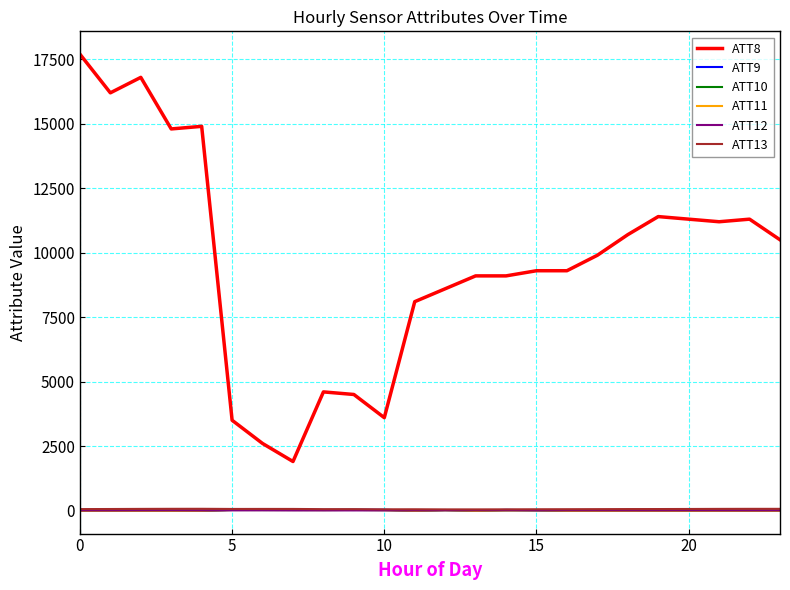

How many intersections are there between ATT10 and ATT12?

4